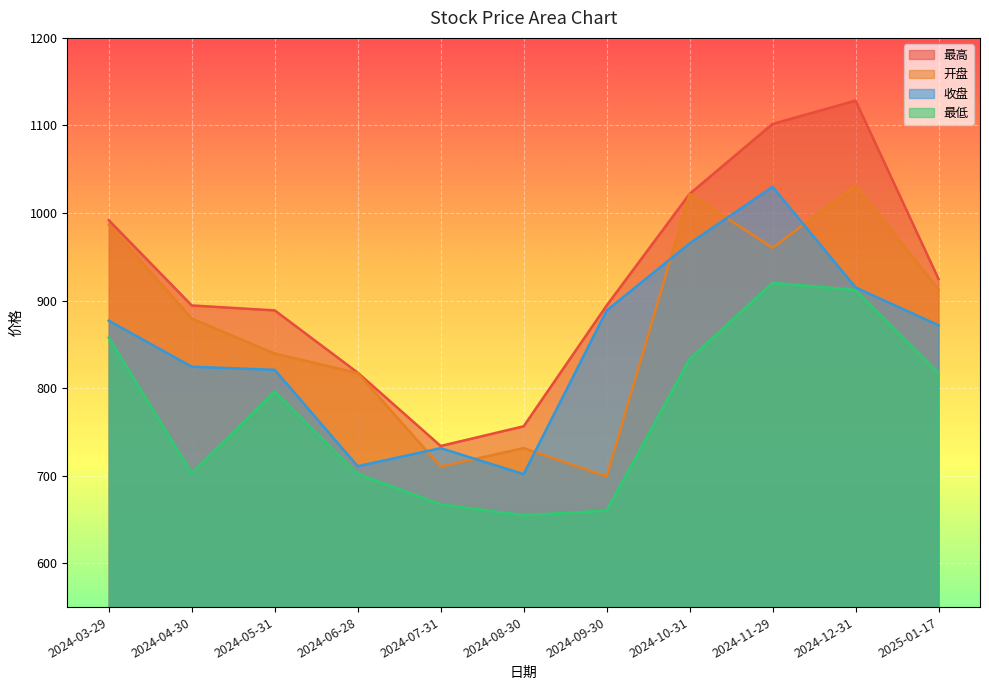

Reading left to right, extract all data points from this chart.

开盘: 986.5	879.5	839.5	817.2	710.5	731.6	699.2	1021.8	960.4	1031.3	912.9
收盘: 877.0	824.5	820.9	710.9	731.5	701.8	888.6	965.3	1029.9	915.1	871.8
最高: 991.8	894.5	888.8	817.8	734.0	756.5	894.3	1021.8	1101.7	1128.4	924.7
最低: 857.7	703.1	796.3	702.2	667.3	654.9	660.2	833.2	920.4	912.1	817.7